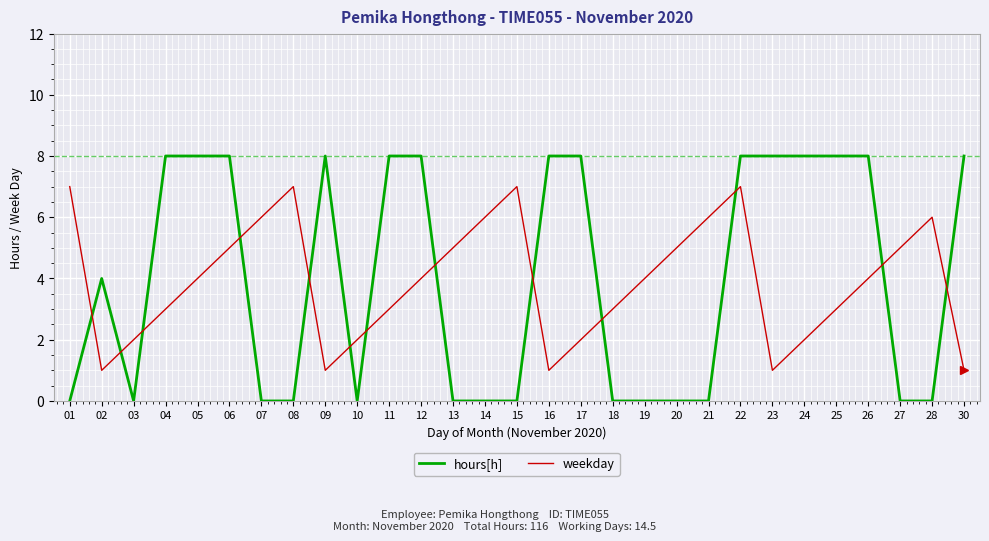

Is the value of weekday at 22 greater than the value of hours[h] at 09?

No